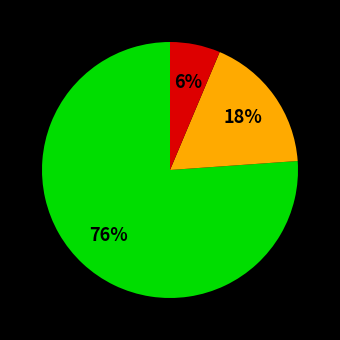

Is there any slice that represents more than half of the pie?

Yes